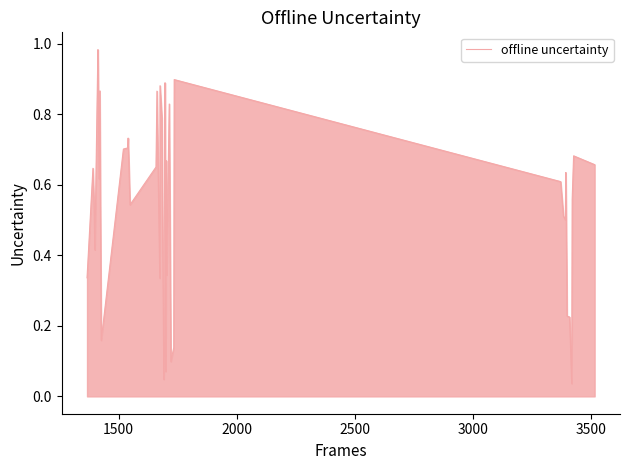

Does the chart display data point markers on the line(s)?

No